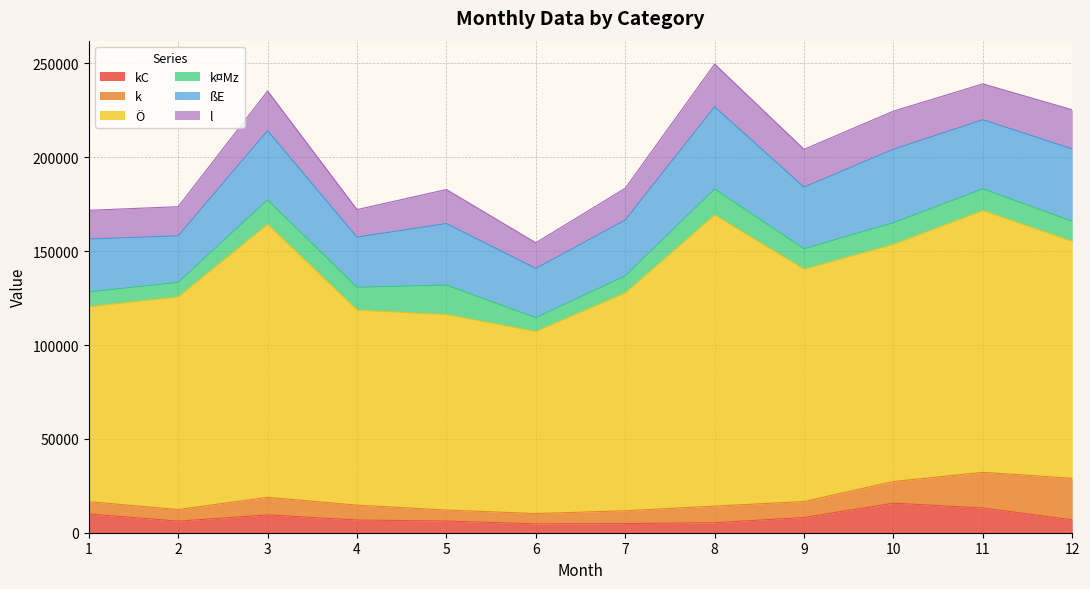

Is it true that l equals 19096 at 11?

True